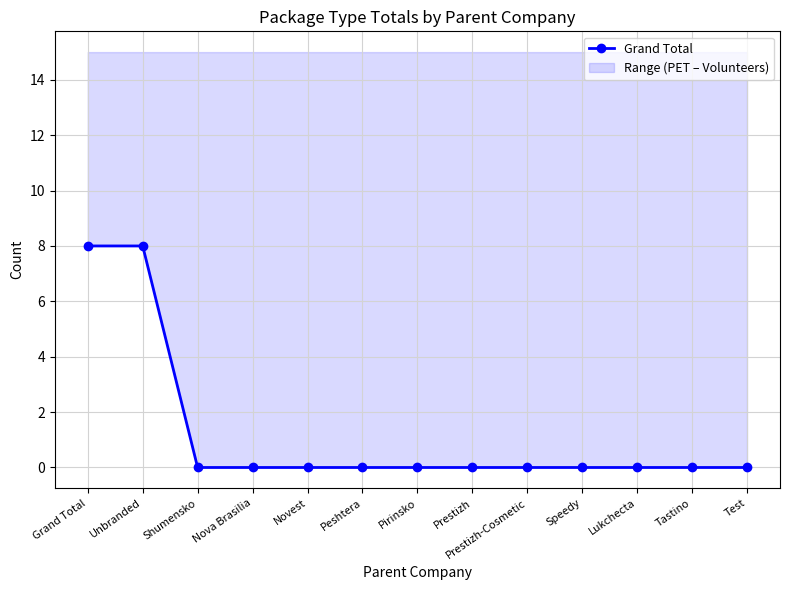

The chart shows a value of 0 at Prestizh. True or false?

True